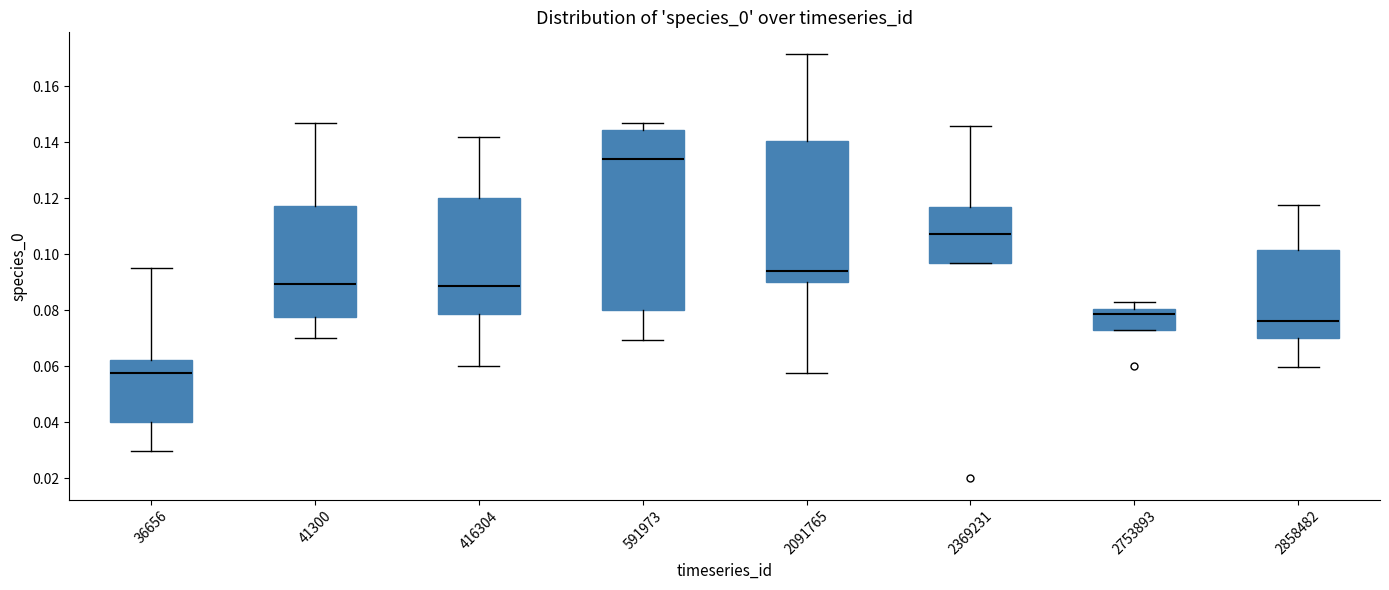

Which box is the tallest, from its lower edge to its upper edge?

591973